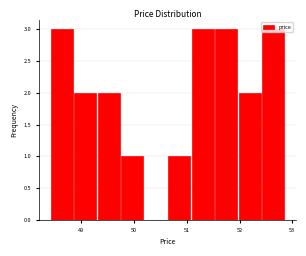

What is the height of the bar covering 49.3 to 49.7 on the x-axis? Neither the bar edges nor the heights are printed on the chart, so give them approximately, as read against the axes.

2